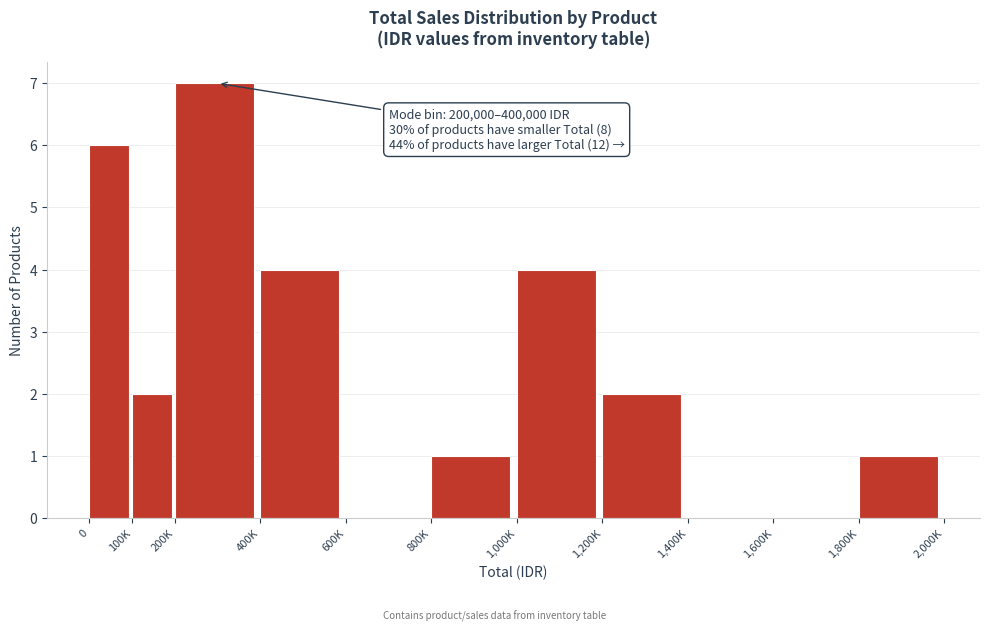

Reading right to left, transcribe all the data shown in this chart.

1,800K=1	1,600K=0	1,400K=0	1,200K=2	1,000K=4	800K=1	600K=0	400K=4	200K=7	100K=2	0=6